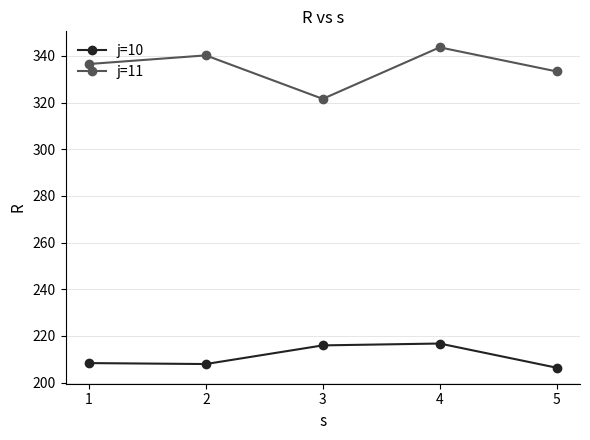

True or false: j=10 and j=11 intersect in this chart.

False